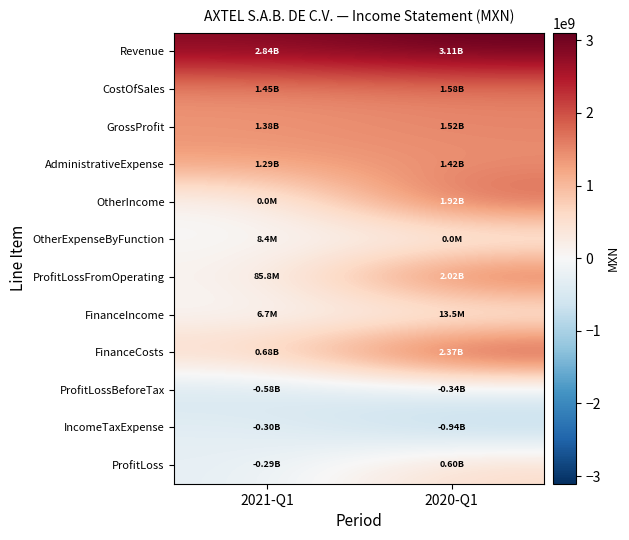

Which series has the widest spread of values?

ProfitLossFromOperating